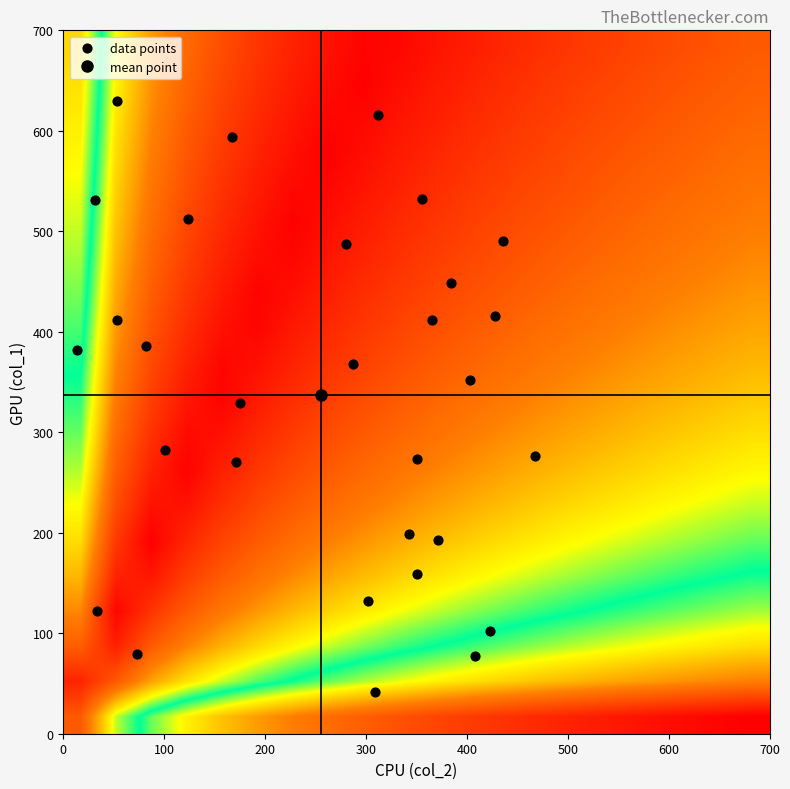

Which series has the largest range (max minus min)?

col_1